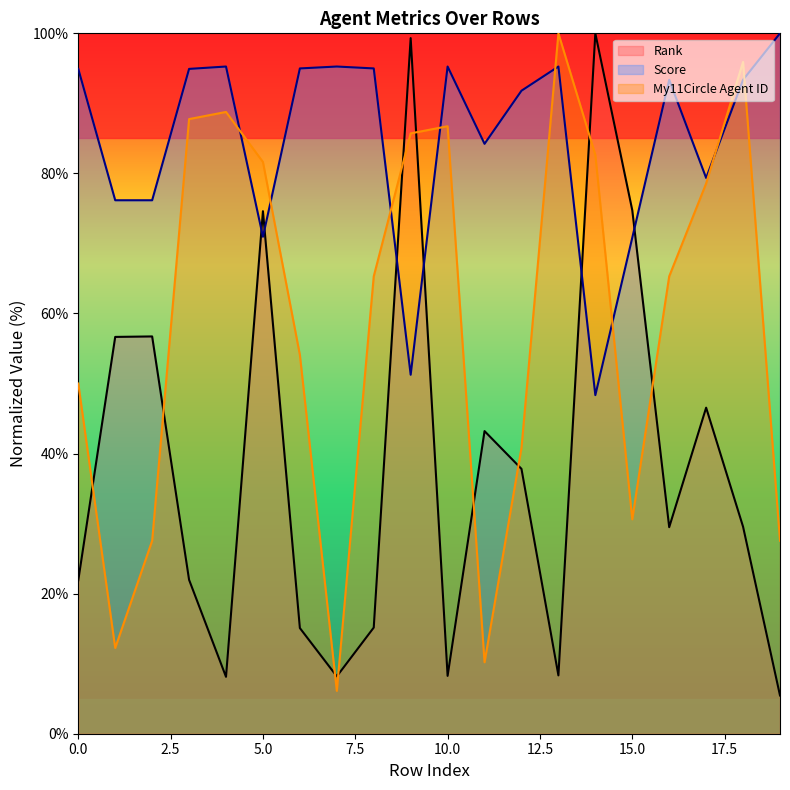

Which series has the largest range (max minus min)?

Rank